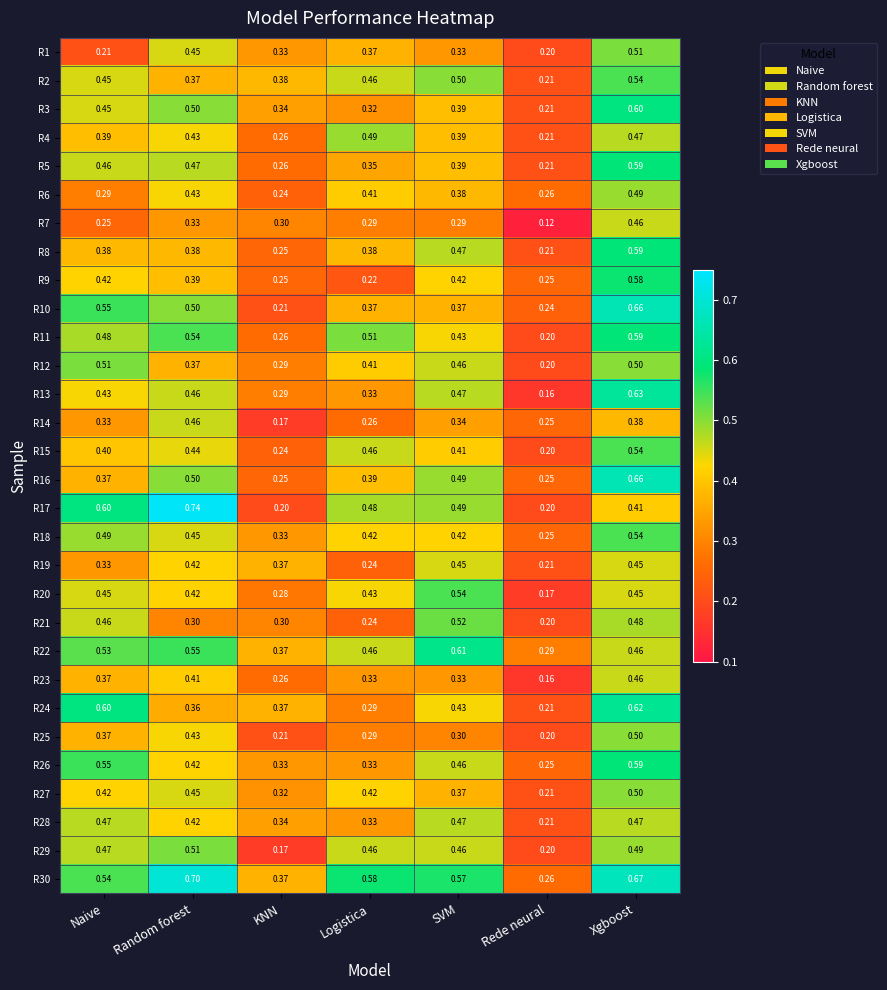

What is the spread (max minus min) of values at Xgboost?

0.3